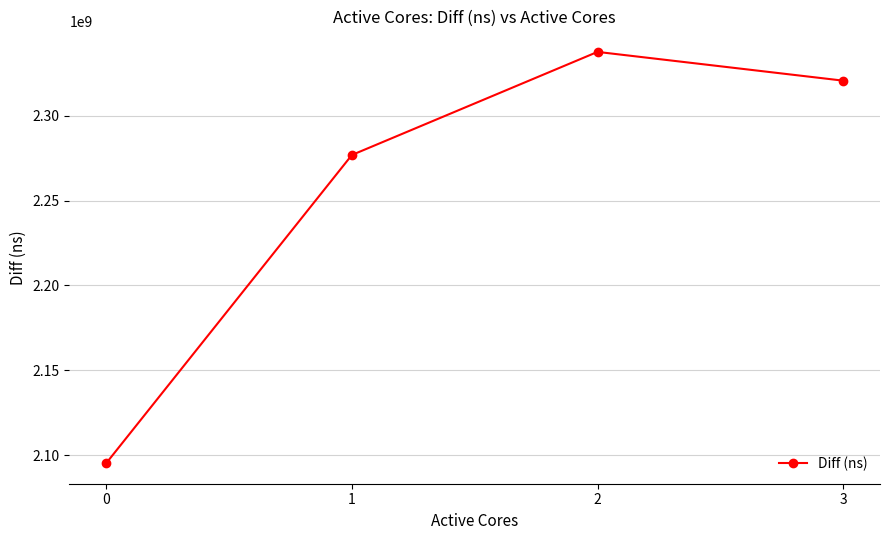

How many lines are shown in the chart?

1